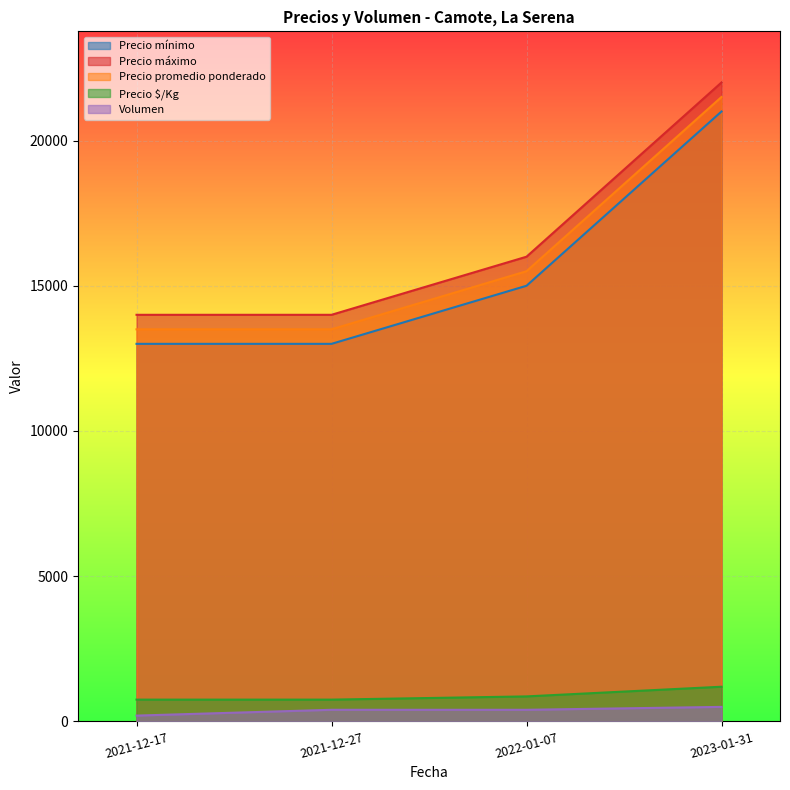

What is the sum of all Precio máximo values?

66000